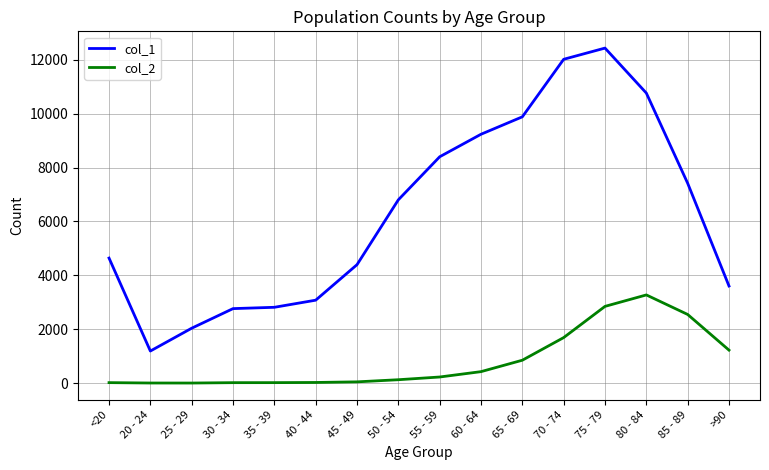

List the series in order of their peak value, lowest first.

col_2, col_1